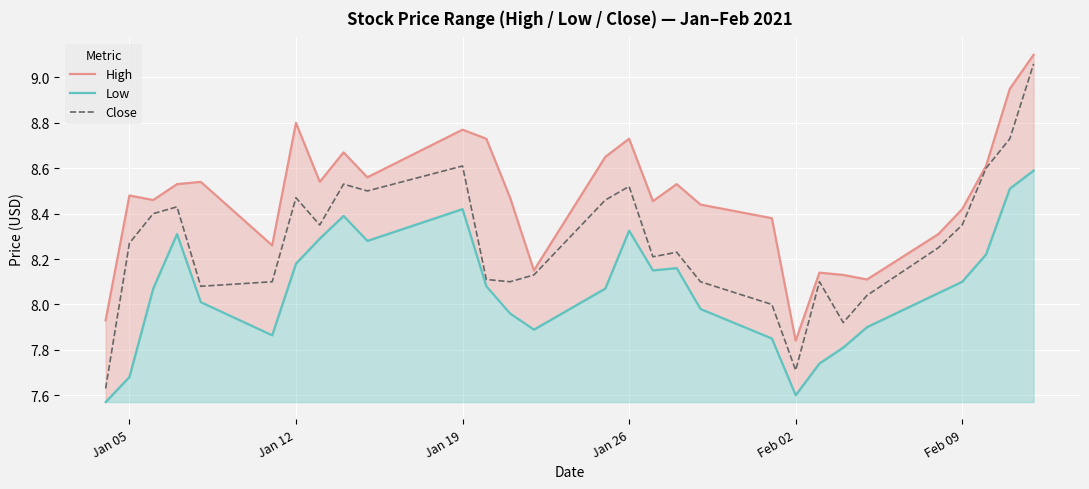

How many interior local peaks does the Low series have?

5